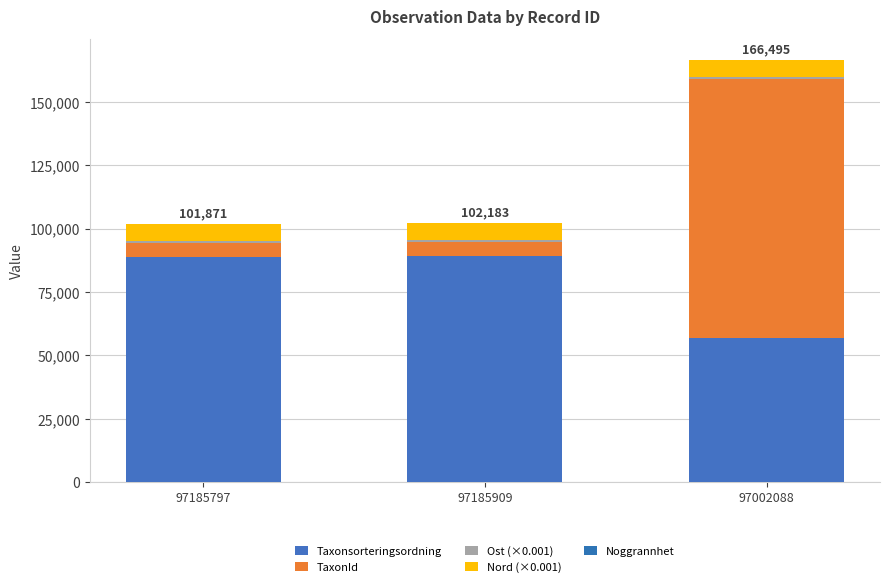

The Ost (×0.001) series shows 1145.0 at 97185797. True or false?

False